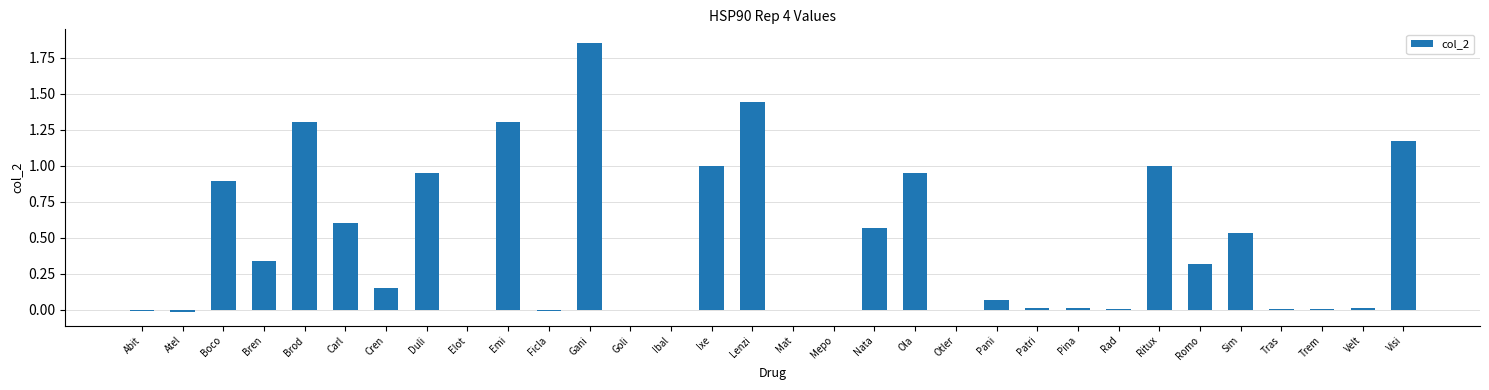

Count the number of categories in the chart.

32